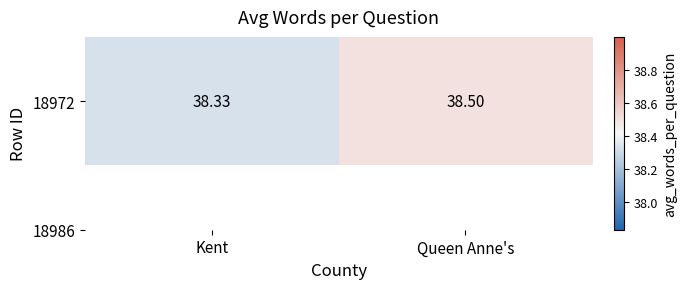

What is the change in value from Kent to Queen Anne's?

+0.2